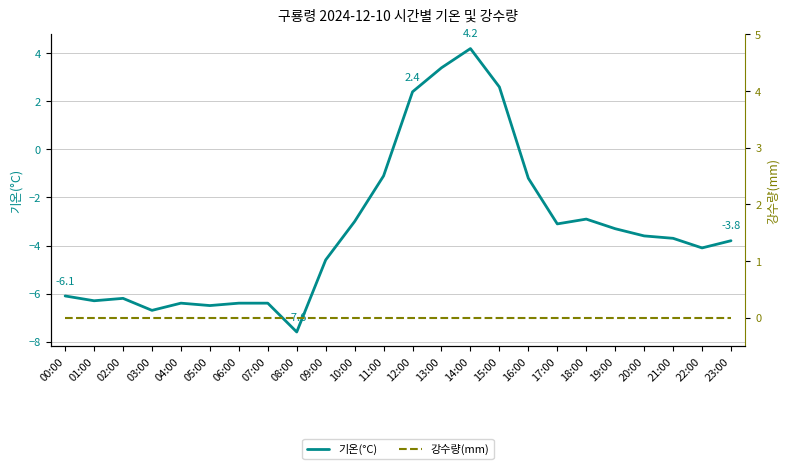

In 기온(°C), how many points are lower than both neighbors (excluding endpoints)?

6